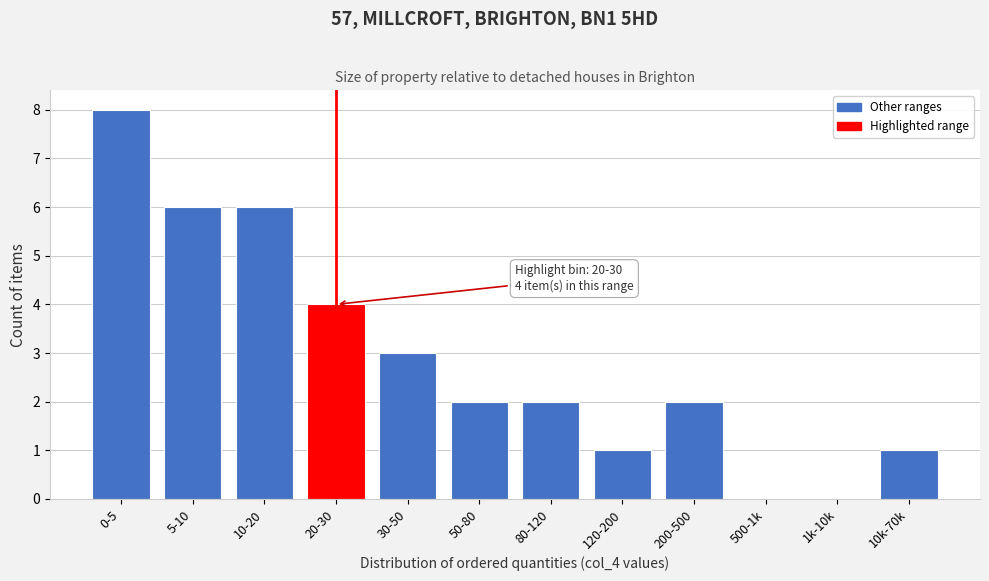

Reading left to right, list all the values displayed in this chart.

0-5=8	5-10=6	10-20=6	20-30=4	30-50=3	50-80=2	80-120=2	120-200=1	200-500=2	500-1k=0	1k-10k=0	10k-70k=1